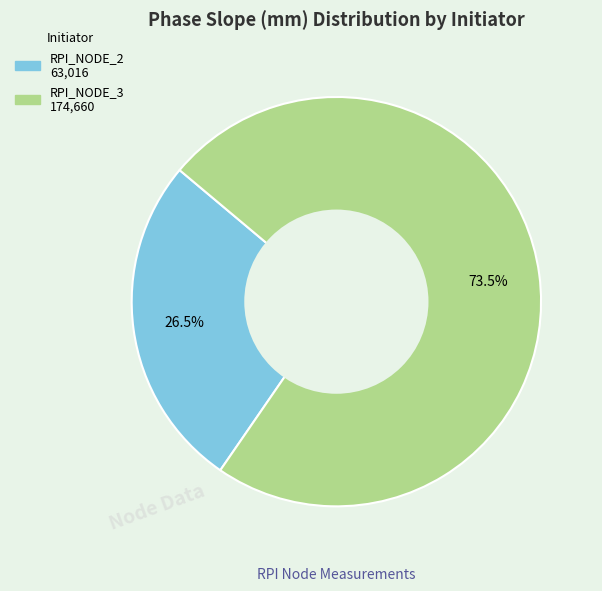

How many slices are in this pie chart?

2